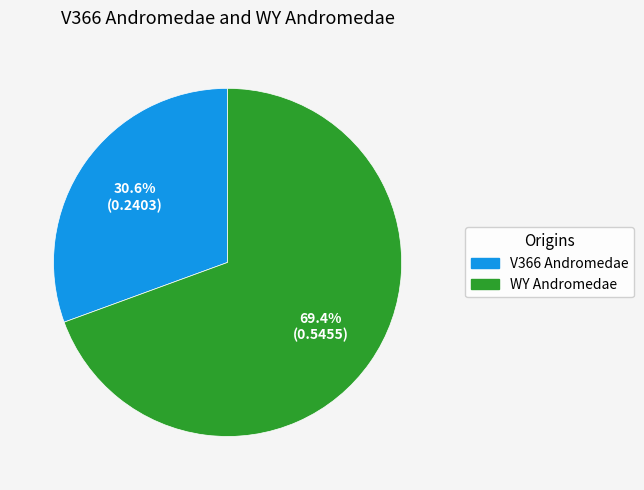

To the nearest percent, what portion does V366 Andromedae represent?

31%